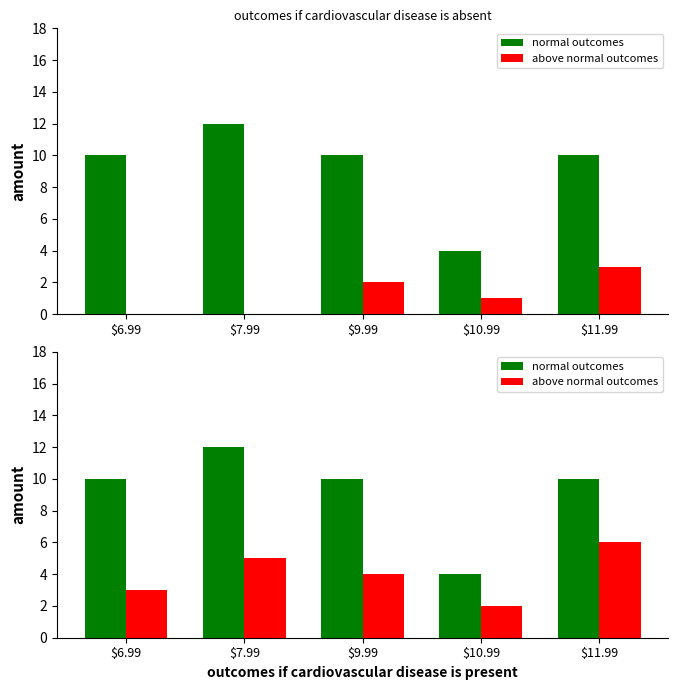

Which series has the largest range (max minus min)?

normal outcomes